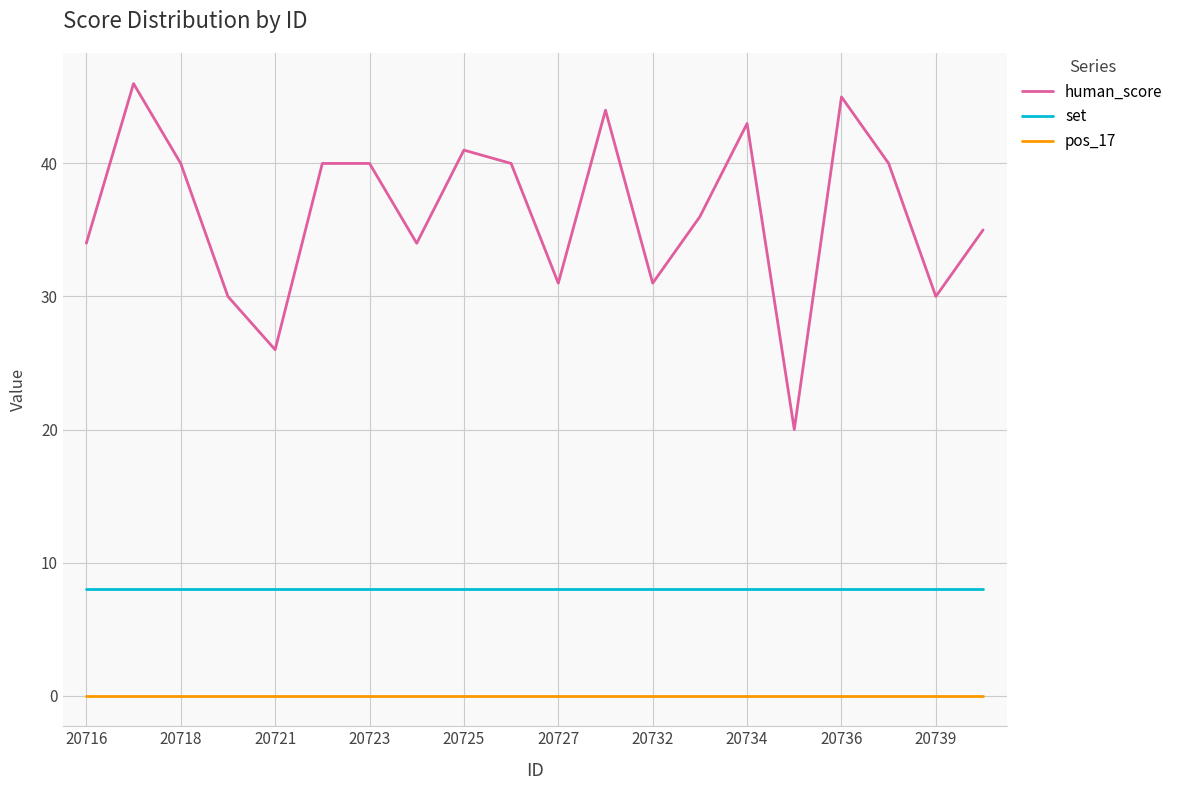

True or false: pos_17 and human_score intersect in this chart.

False